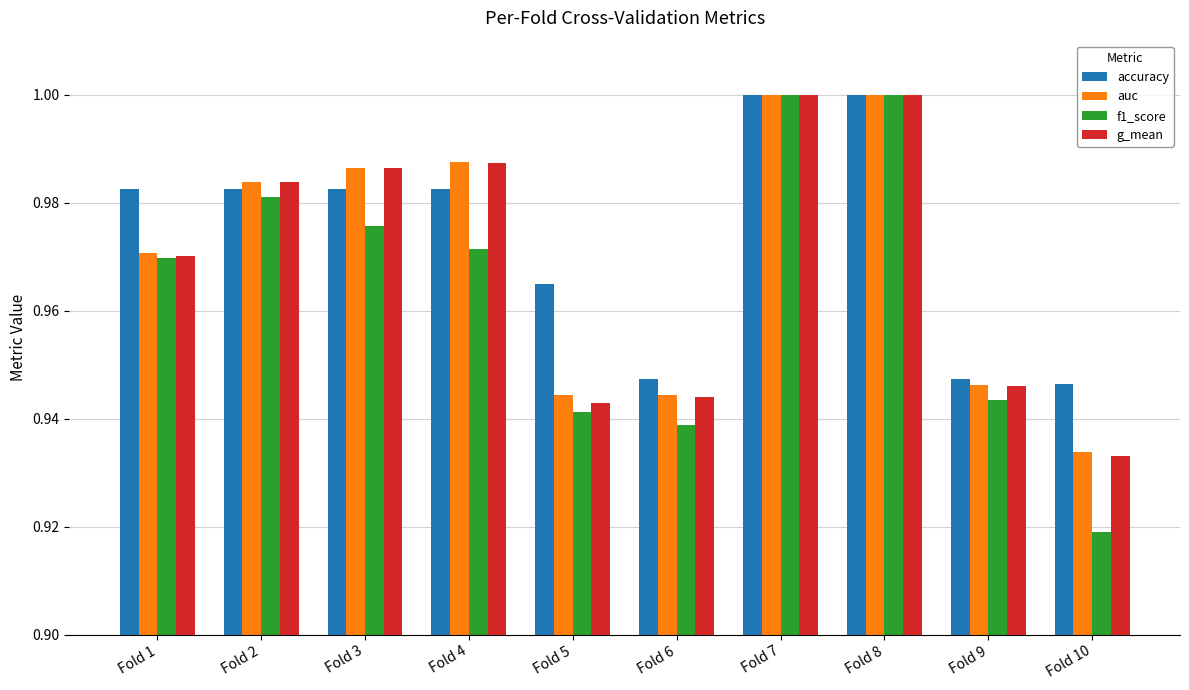

Count the number of categories in the chart.

10